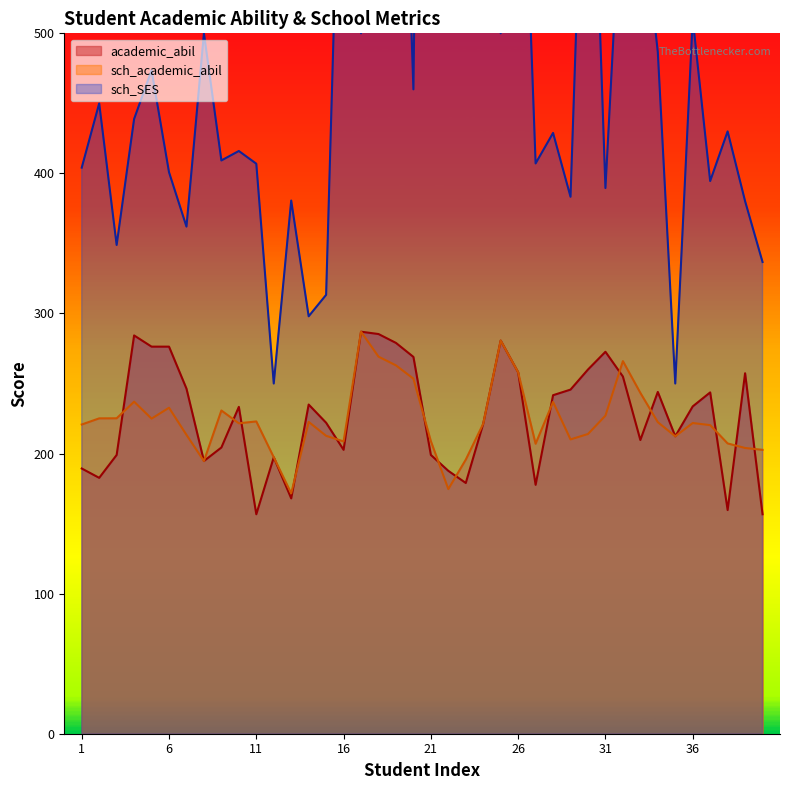

What is the difference between the maximum and minimum values in the sch_SES series?

1225.0